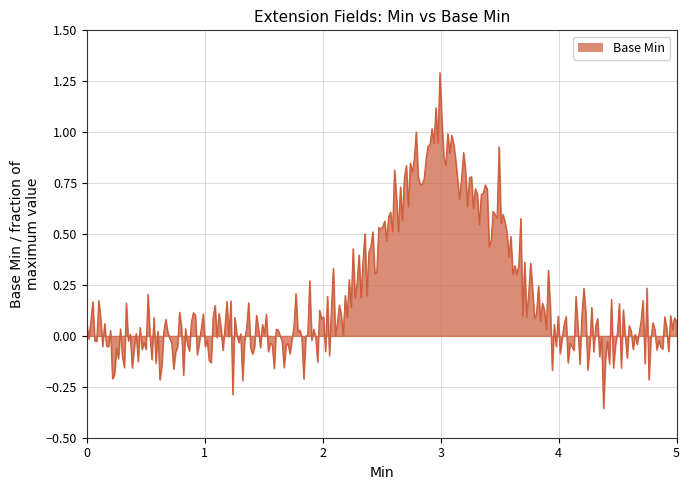

What is the greatest value displayed?

1.3